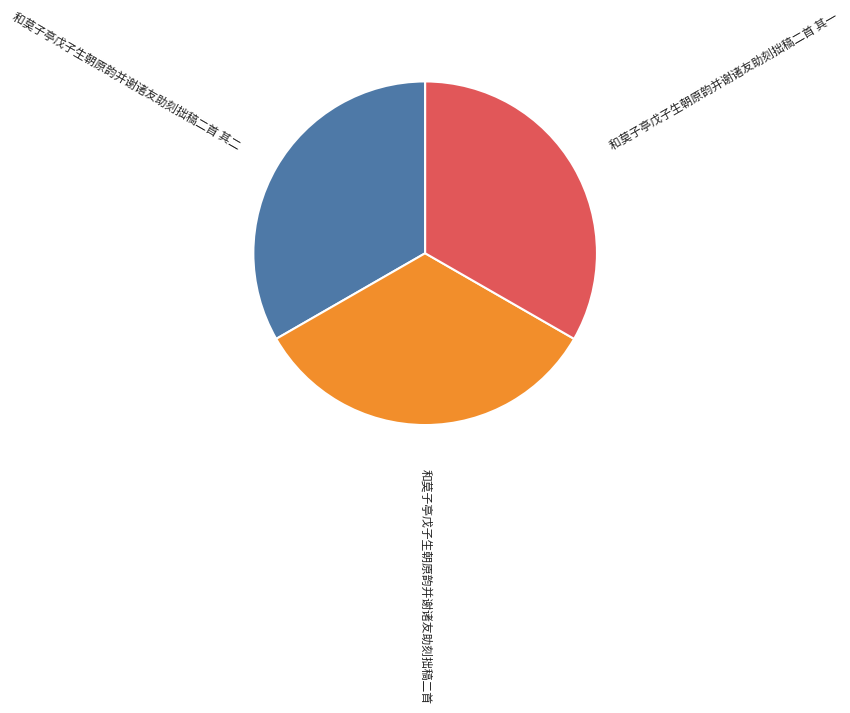

What is the ratio of the value at 和莫子亭戊子生朝原韵并谢诸友助刻拙稿二首 其一 to the value at 和莫子亭戊子生朝原韵并谢诸友助刻拙稿二首?

1.0